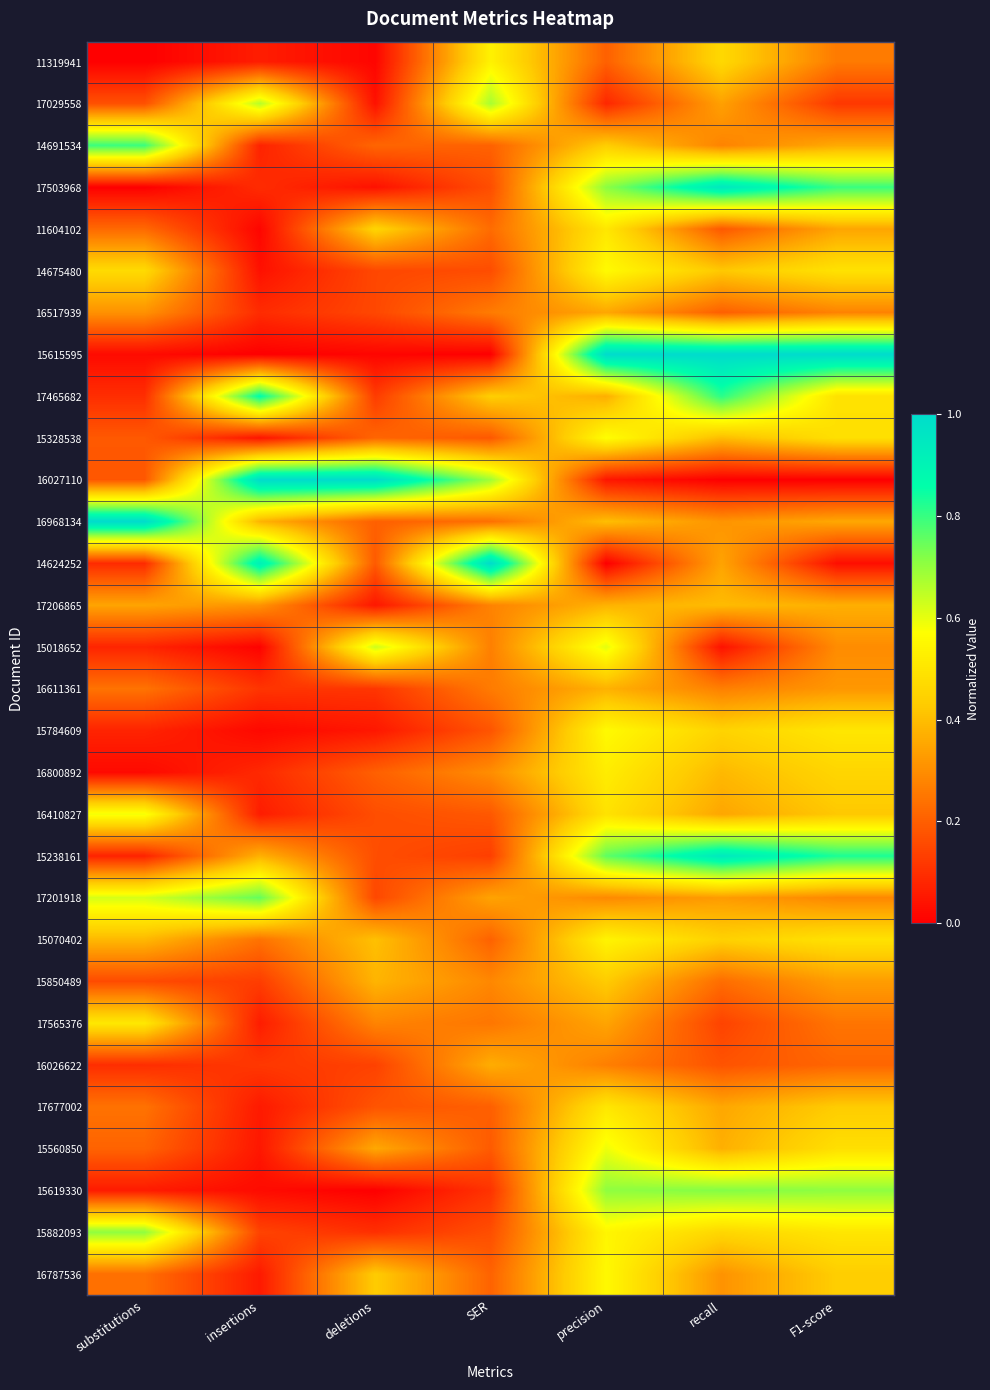

What is the difference between the highest and lowest values at deletions?

1.0